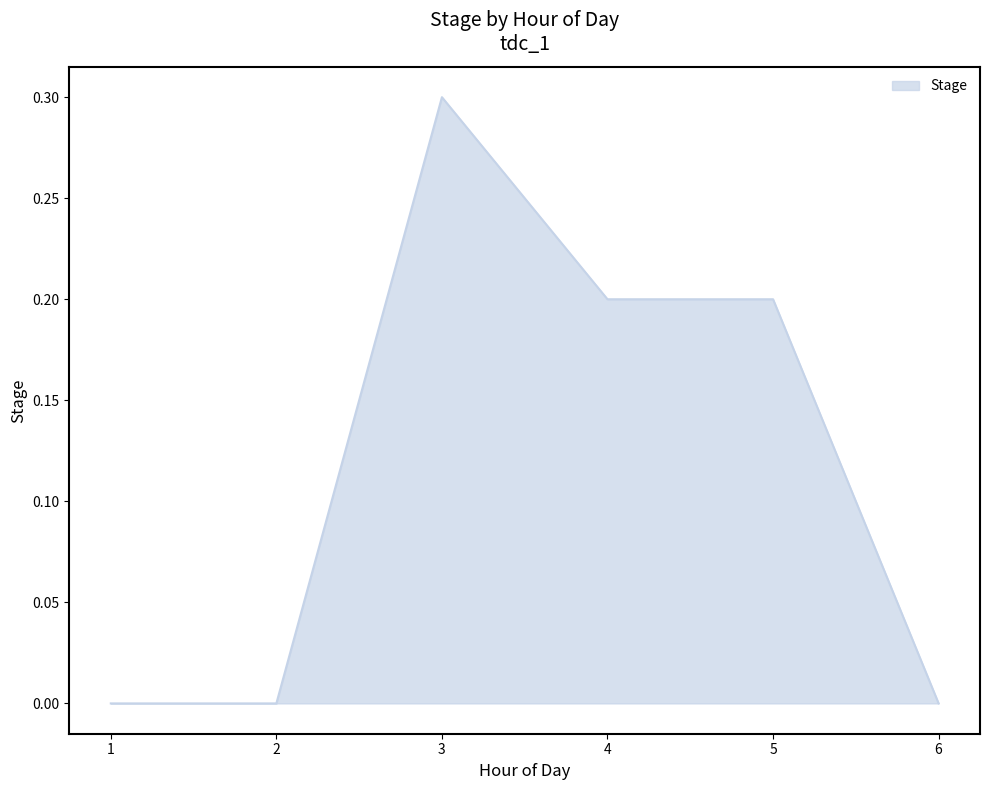

What is the change in value from 1 to 4?

+0.2